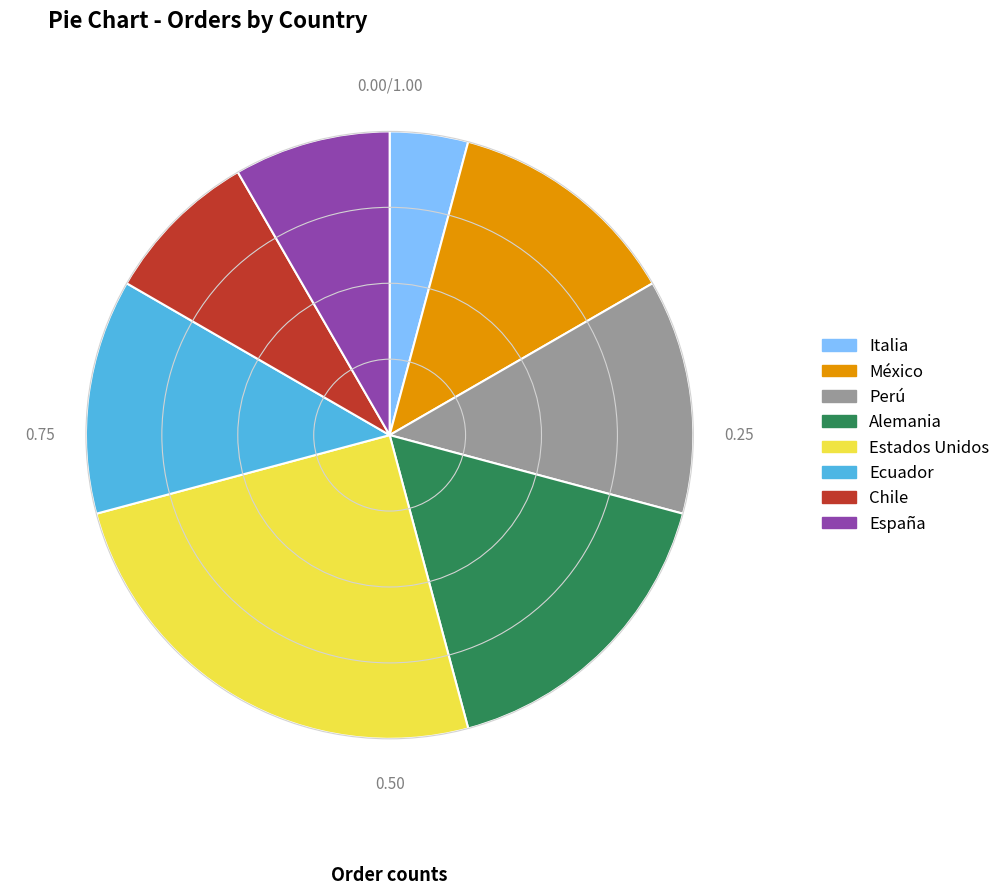

Approximately how many times larger is the value at España compared to Italia?

2.0